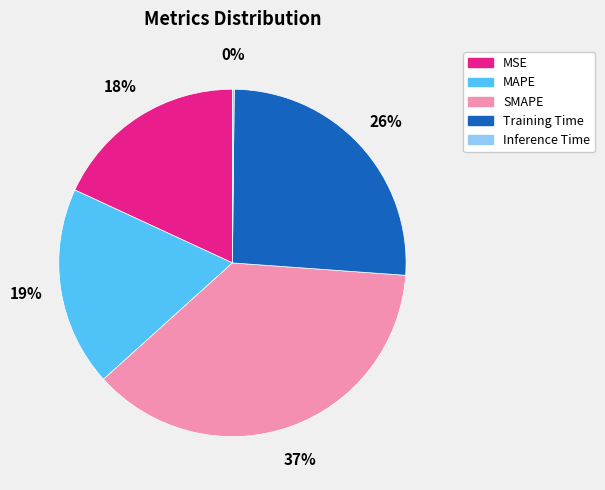

What percentage is the Training Time slice, to the nearest percent?

26%